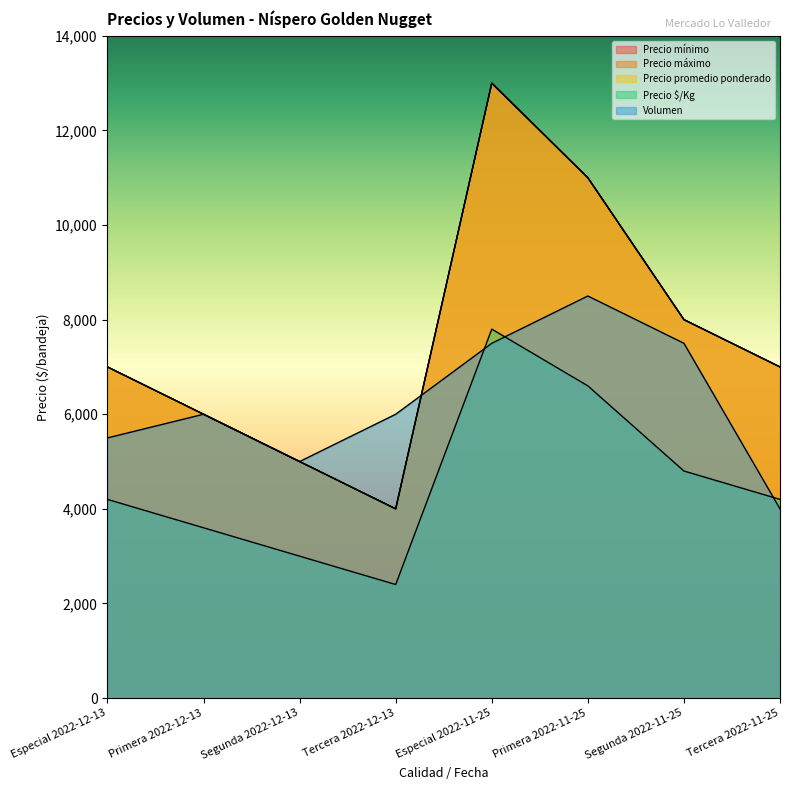

True or false: Precio $/Kg has a value of 4011 at Segunda 2022-12-13.

False